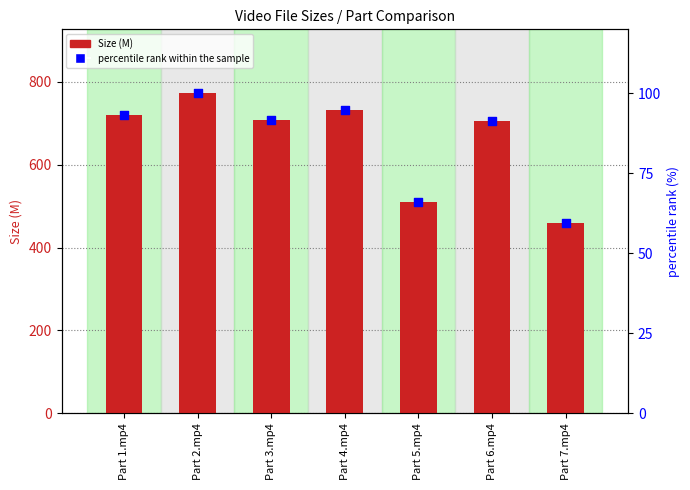

At how many categories does at least one series exceed 387?

7